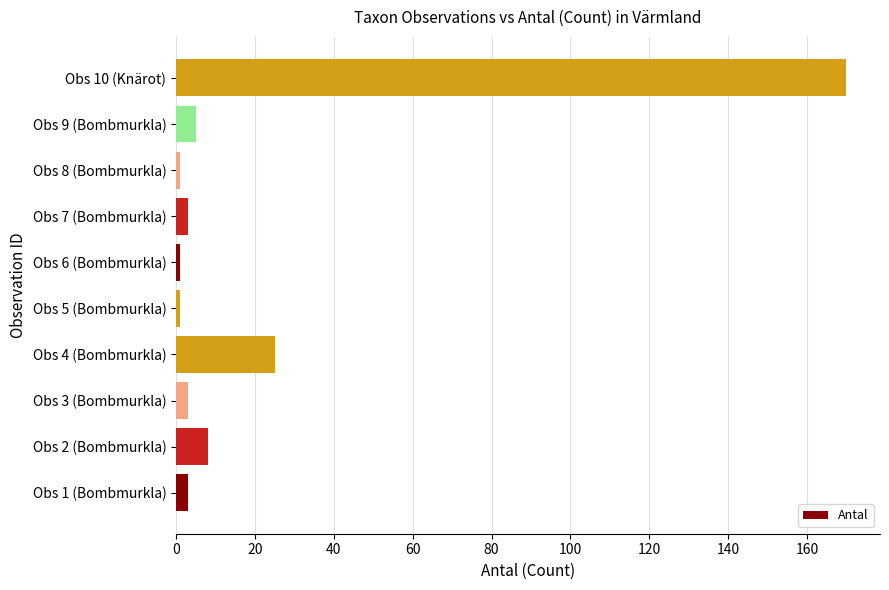

How many bars are there in total?

10